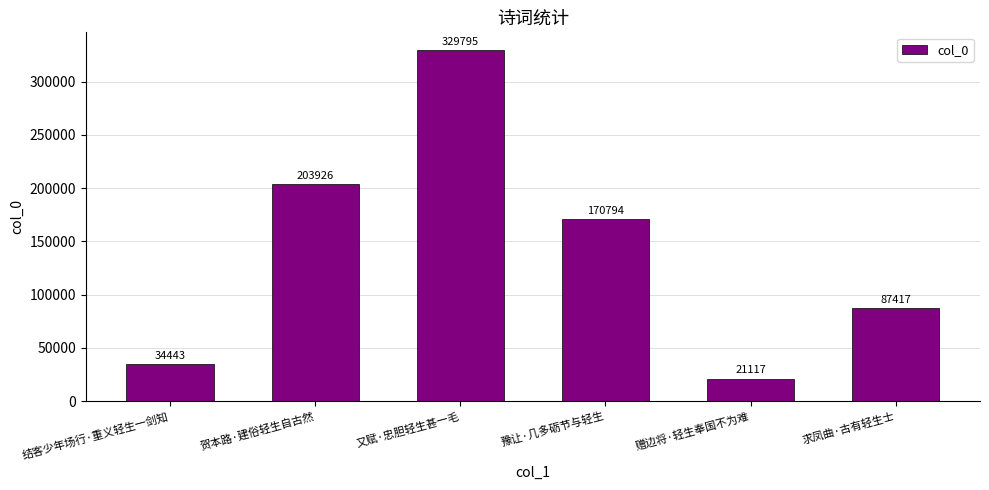

What is the difference between the second highest and second lowest values?

169483